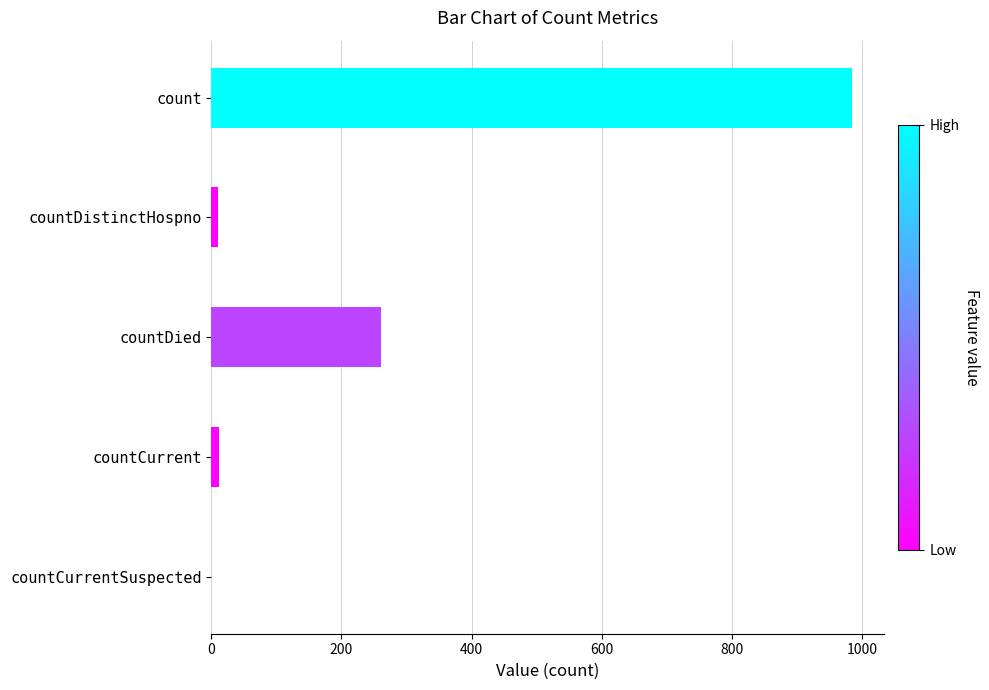

What is the sum of all values?

1267